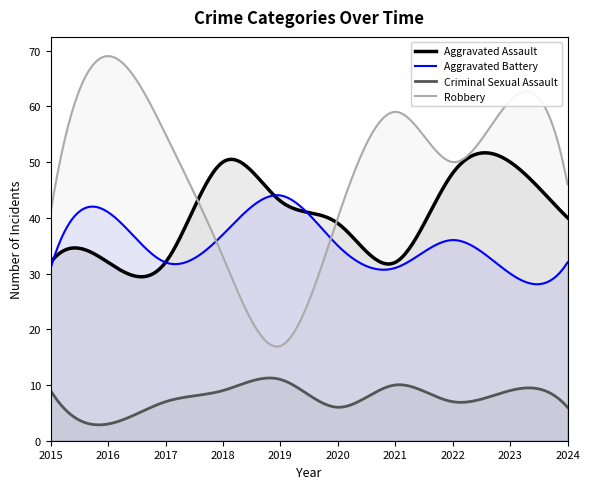

Reading right to left, what are all the values shown in this chart?

Aggravated Assault: 40	50	48	32	39	43	50	32	32	32
Aggravated Battery: 32	30	36	31	35	44	37	32	41	31
Criminal Sexual Assault: 6	9	7	10	6	11	9	7	3	9
Robbery: 46	61	50	59	40	17	33	55	69	41